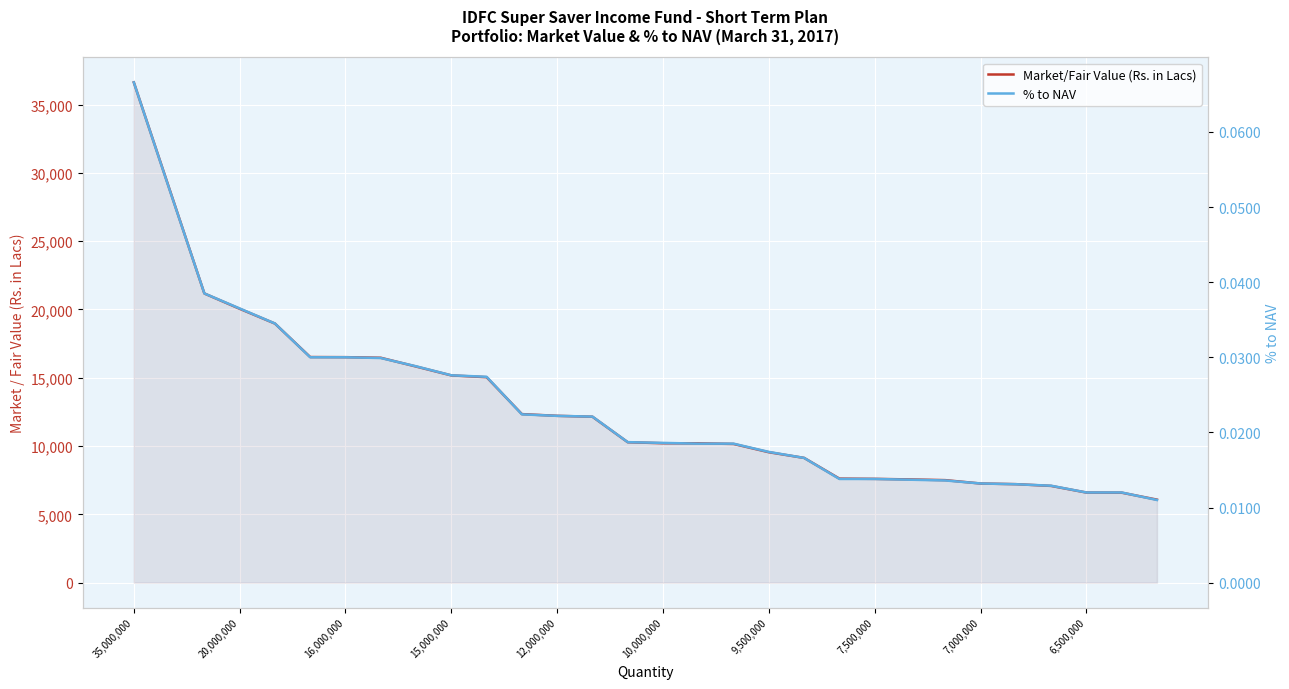

Is it true that Market/Fair Value (Rs. in Lacs) equals 22432.6 at 10?

False